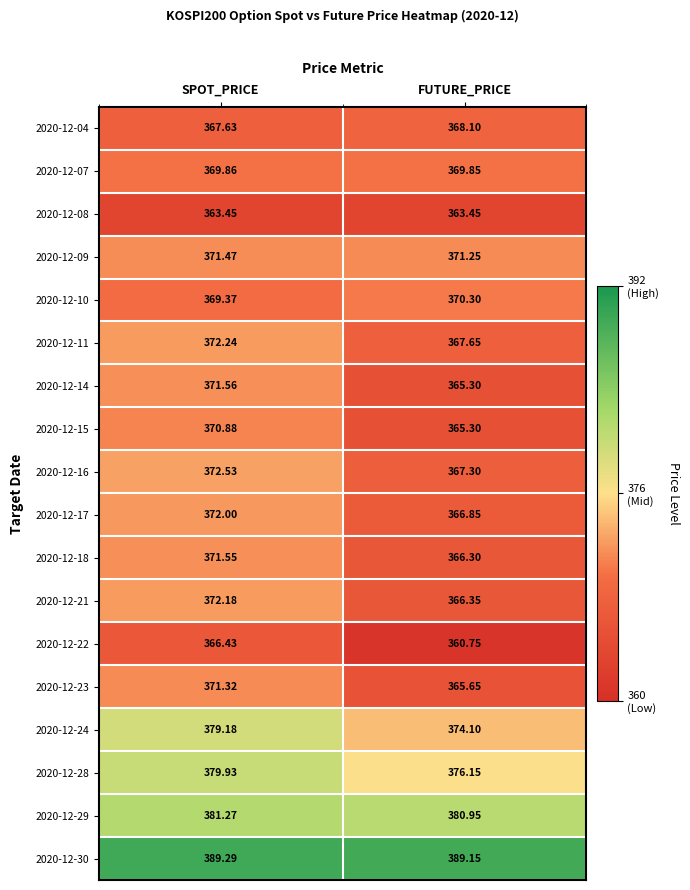

Rank the categories by 2020-12-29 value from highest to lowest.

SPOT_PRICE, FUTURE_PRICE